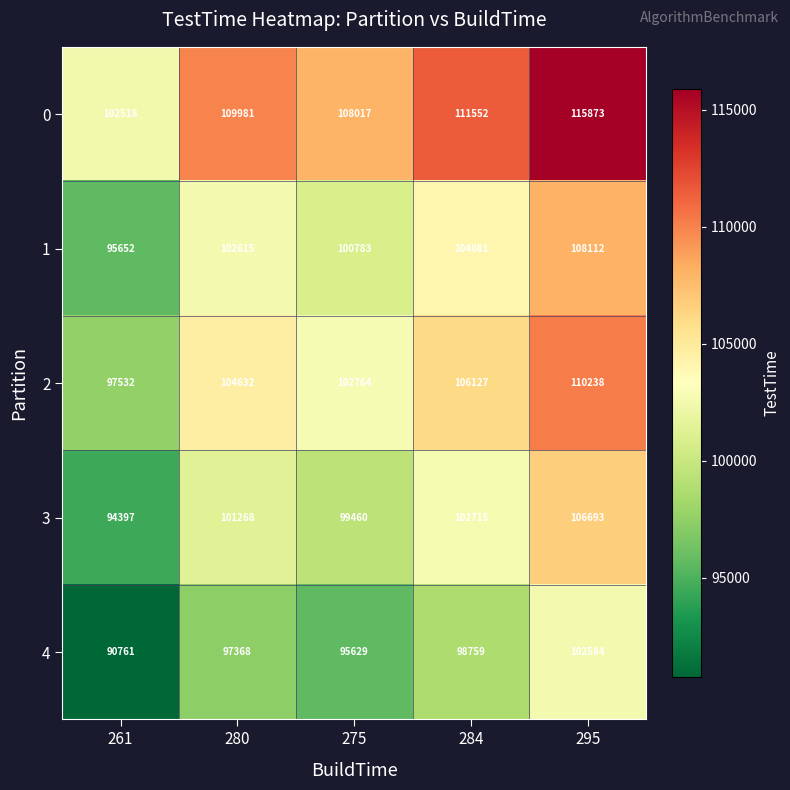

At which category does the chart reach its peak across all series?

295